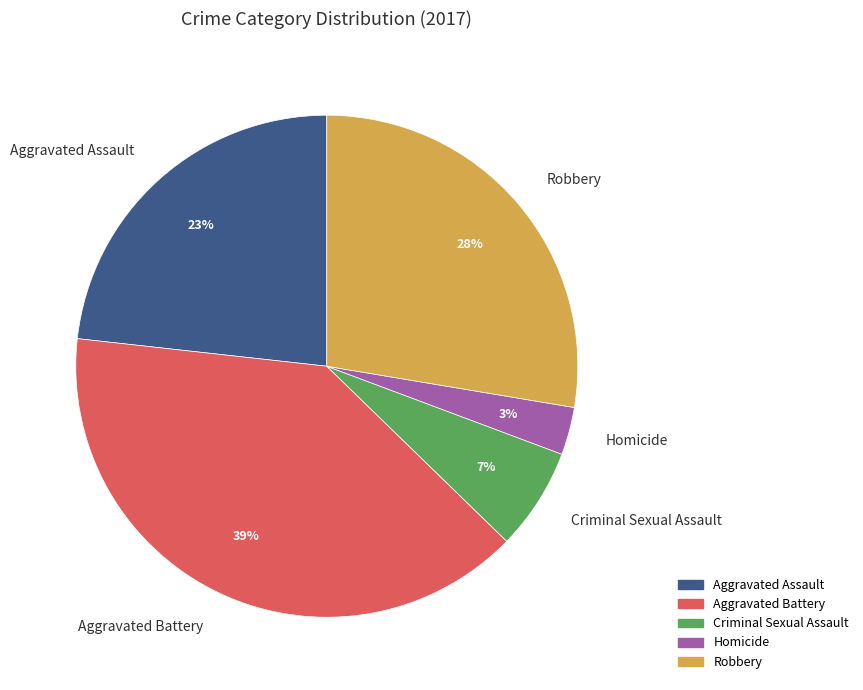

What is the smallest slice in the pie chart?

Homicide